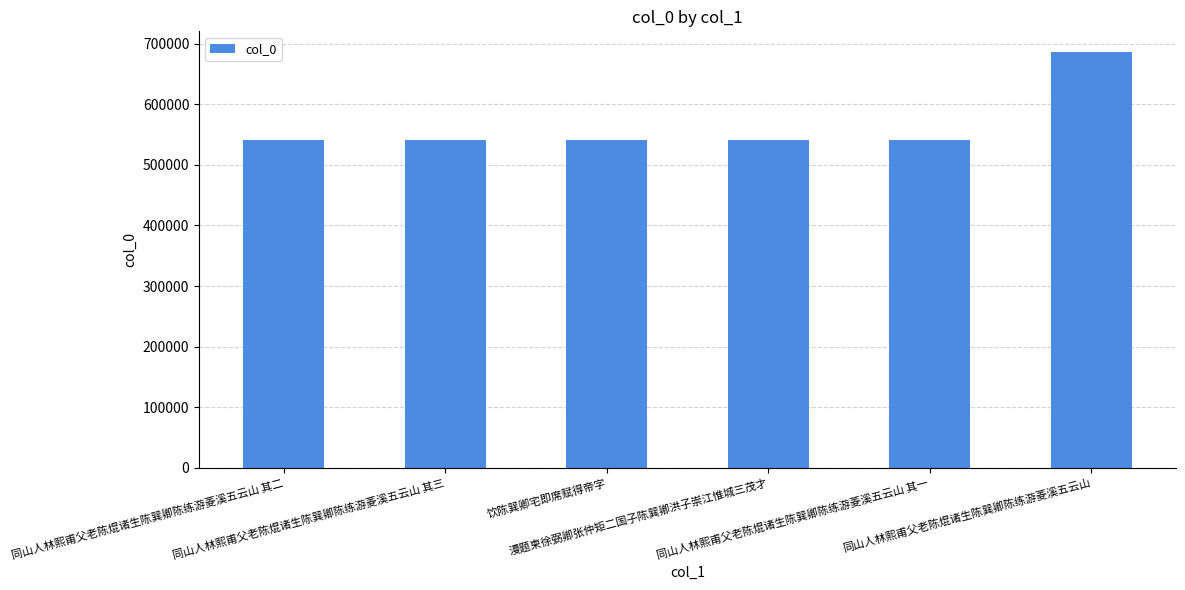

How many bars are there in total?

6